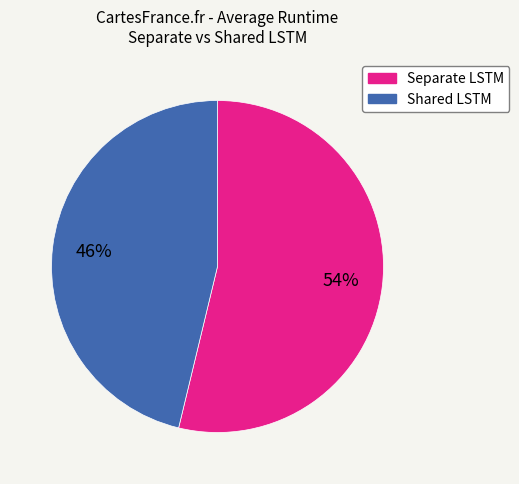

To the nearest percent, what portion does Shared LSTM represent?

46%